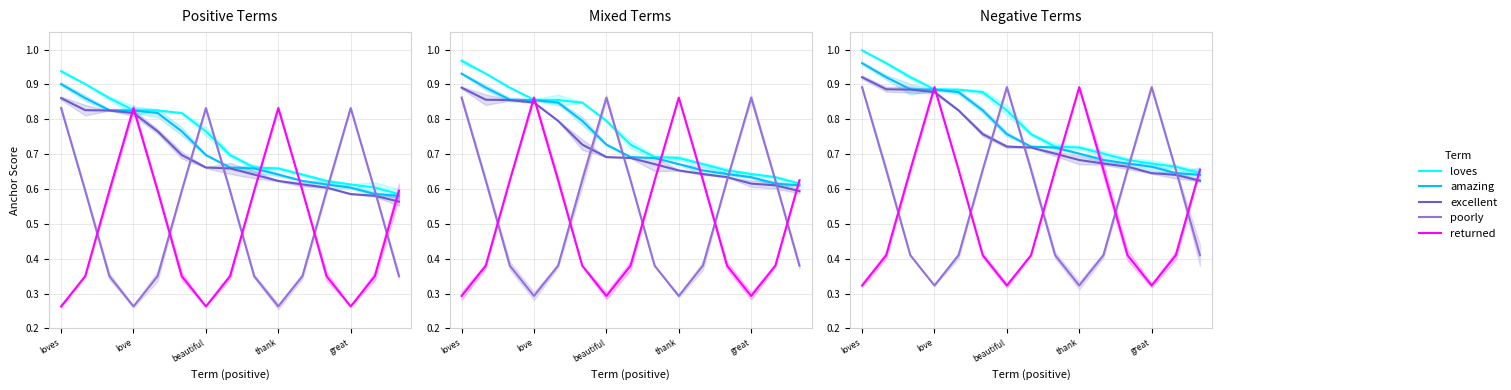

What is the smallest value displayed?

0.3